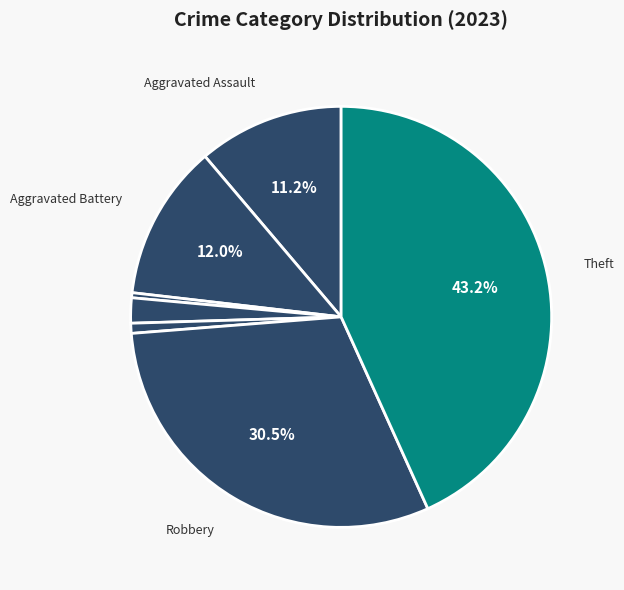

Rank the categories by value from lowest to highest.

Arson, Motor Vehicle Theft, Criminal Sexual Assault, Aggravated Assault, Aggravated Battery, Robbery, Theft